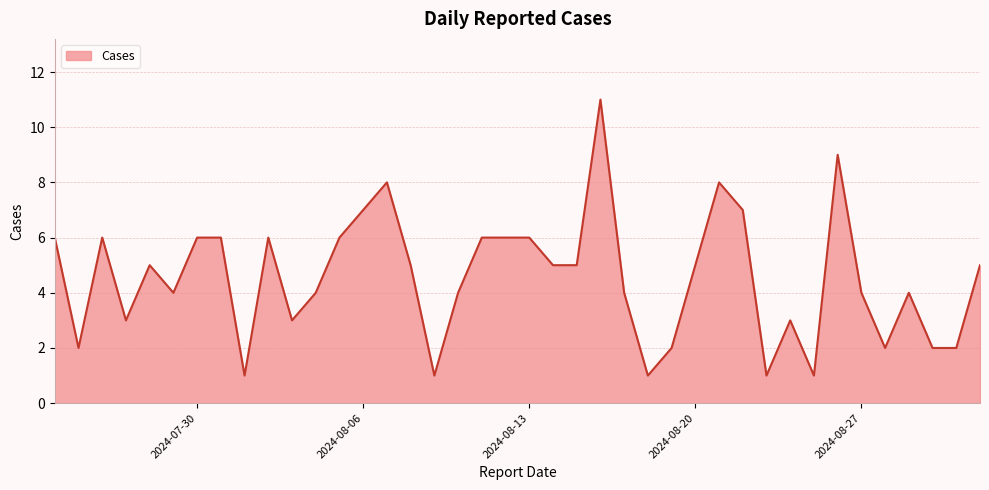

What is the maximum value shown in the chart?

11